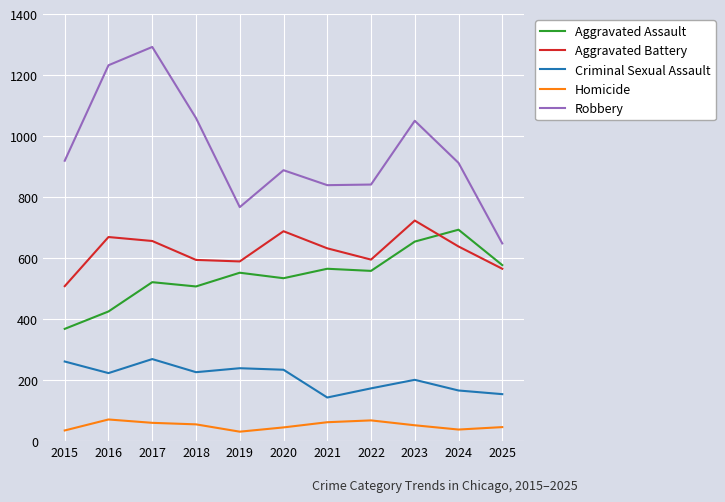

Which series has the largest range (max minus min)?

Robbery